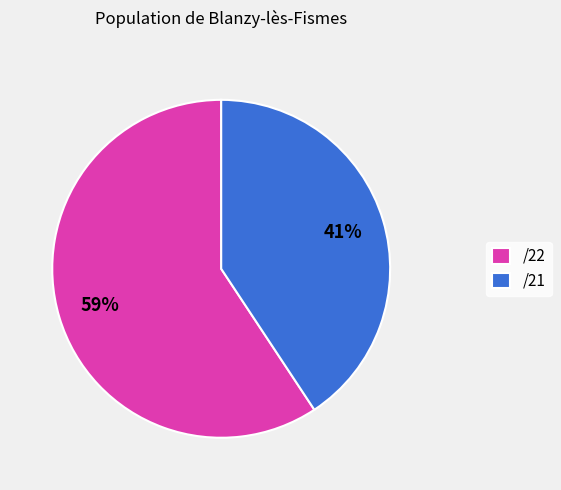

To the nearest percent, what is the combined percentage of /21 and /22?

100%